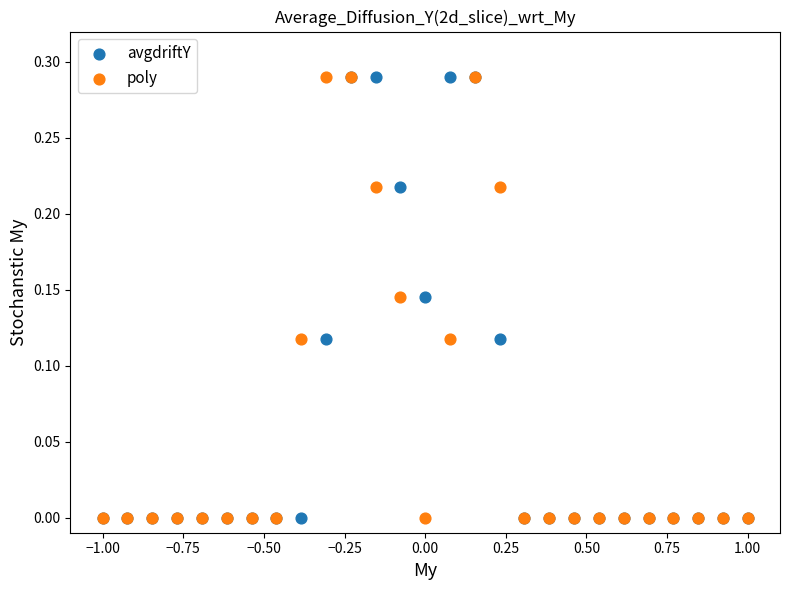

What are all the series names shown in the legend?

avgdriftY, poly